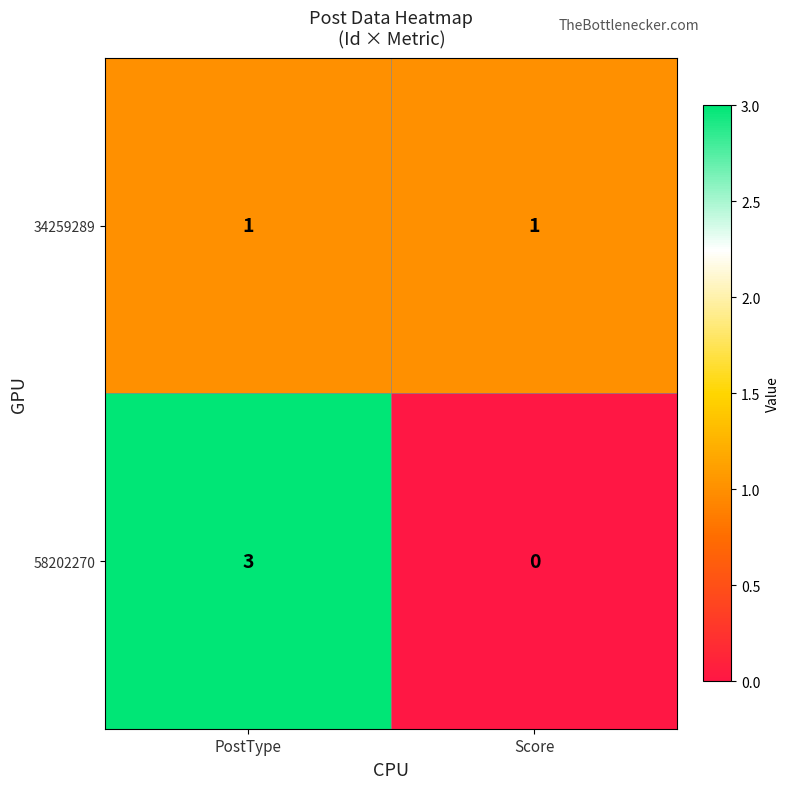

Between PostType and Score, which series saw the biggest shift?

58202270